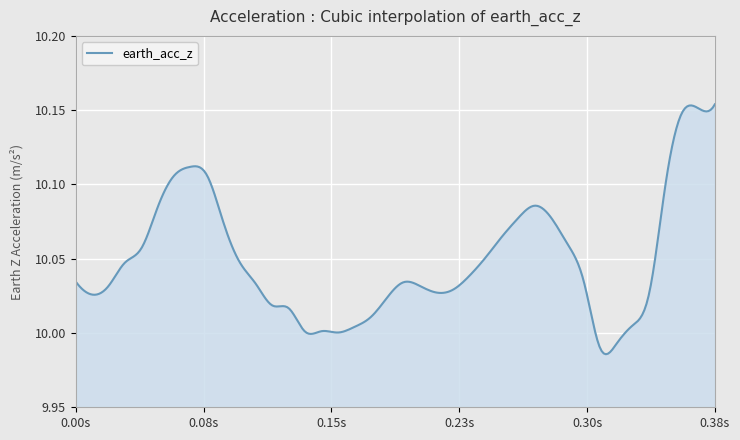

How many lines are shown in the chart?

1